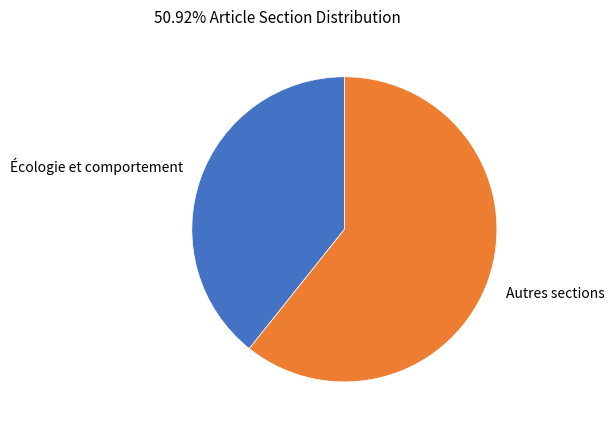

How many slices are in this pie chart?

2